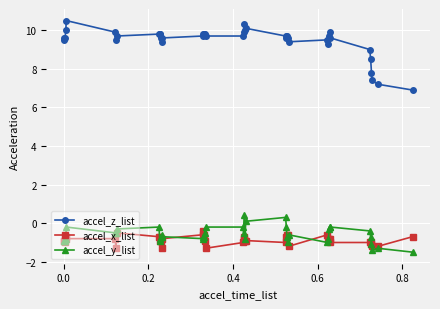

What is the value of the accel_y_list point at the 14th from the left?

-0.7